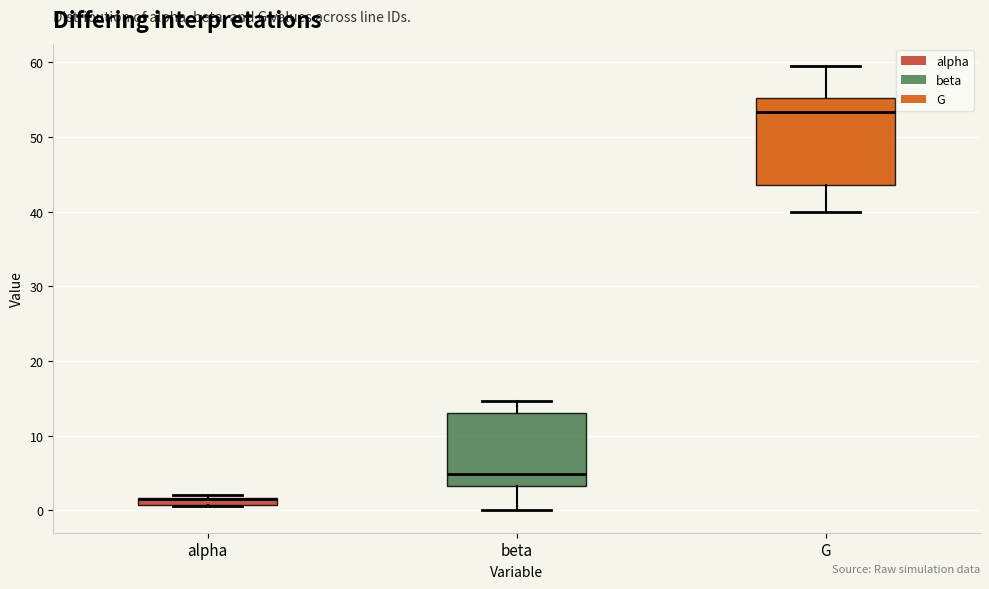

Which box is the tallest, from its lower edge to its upper edge?

G